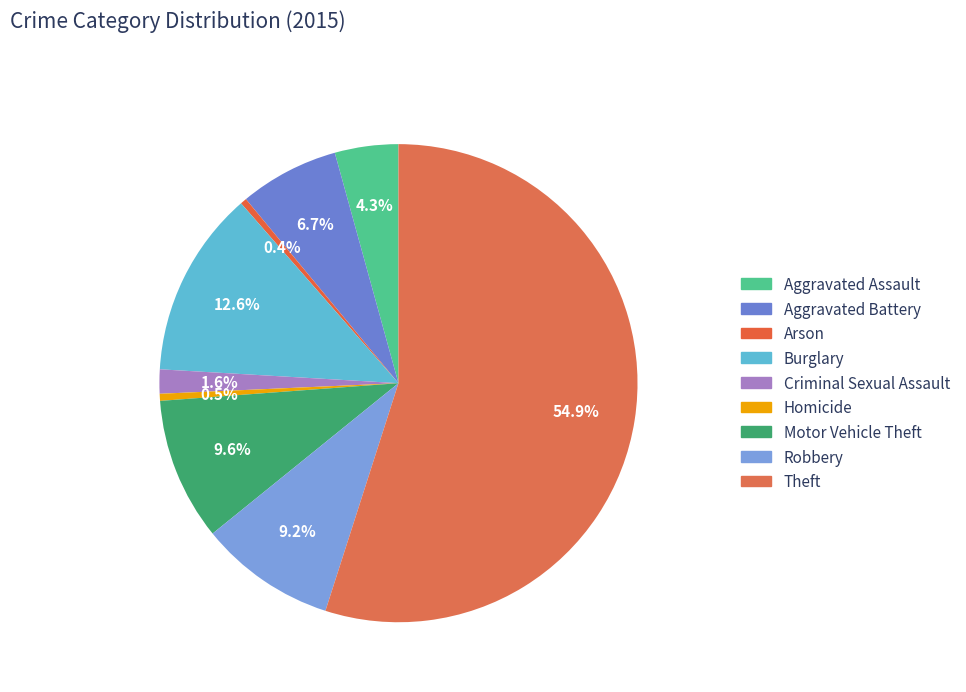

Rank the categories by value from lowest to highest.

Arson, Homicide, Criminal Sexual Assault, Aggravated Assault, Aggravated Battery, Robbery, Motor Vehicle Theft, Burglary, Theft